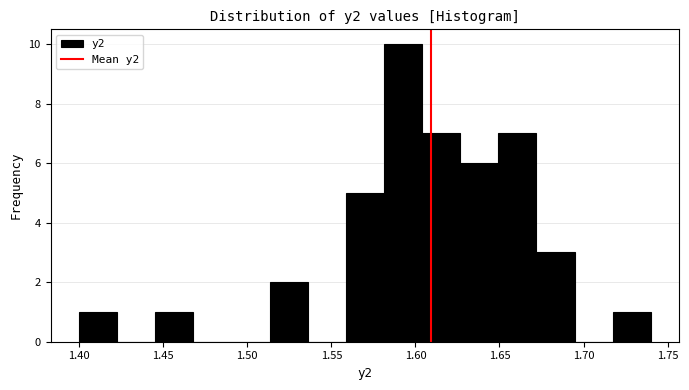

What is the height of the bar covering 1.580 to 1.605 on the x-axis? Neither the bar edges nor the heights are printed on the chart, so give them approximately, as read against the axes.

10